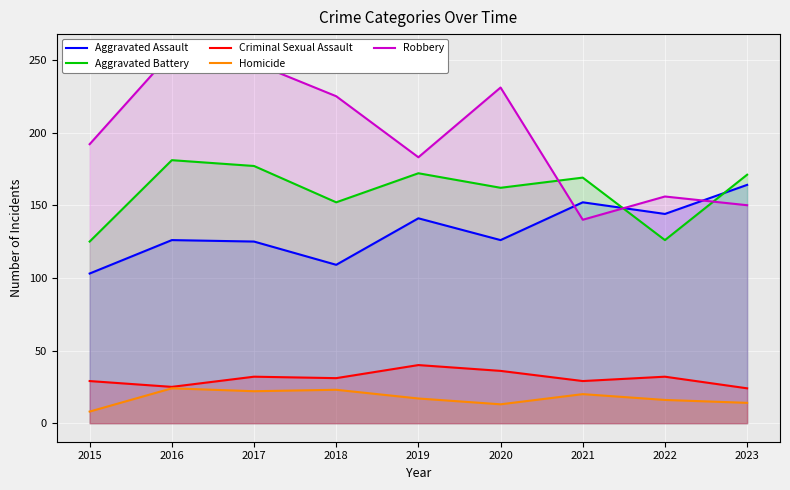

Which has a higher value, 2019 or 2021?

2021